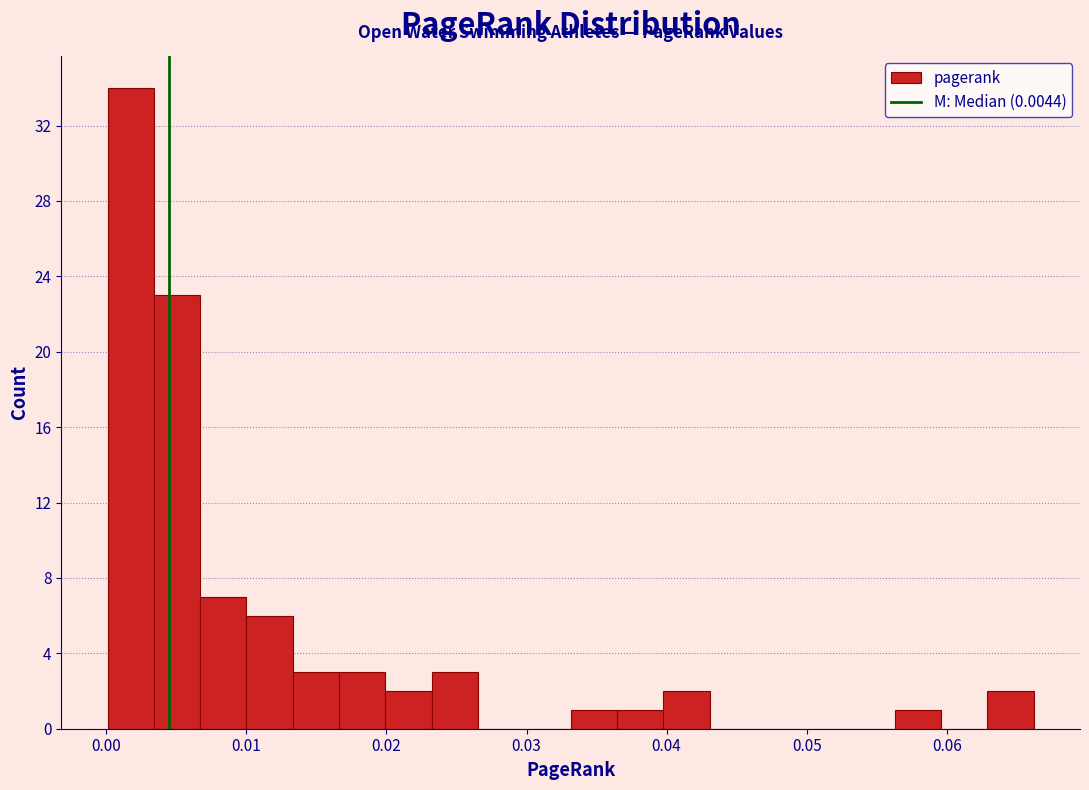

Read against the x-axis, roughly where is the centre of the tallest bar?

0.002